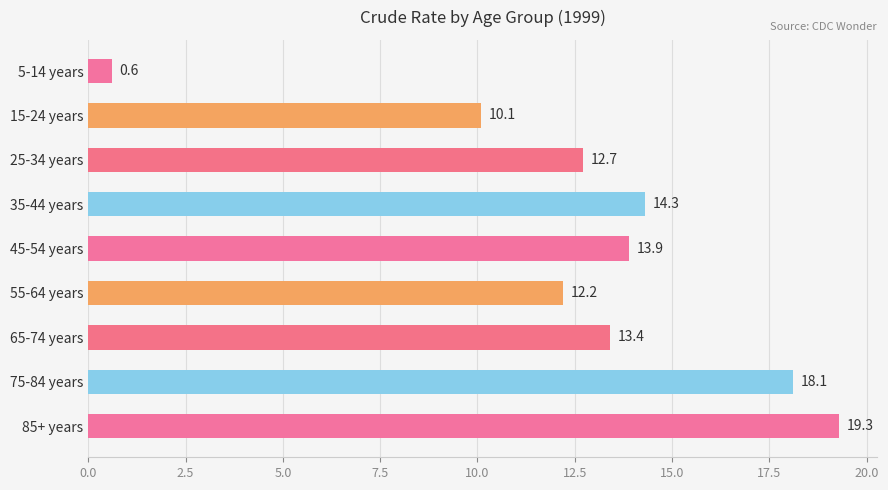

What is the value of the 7th bar from the top?

13.4